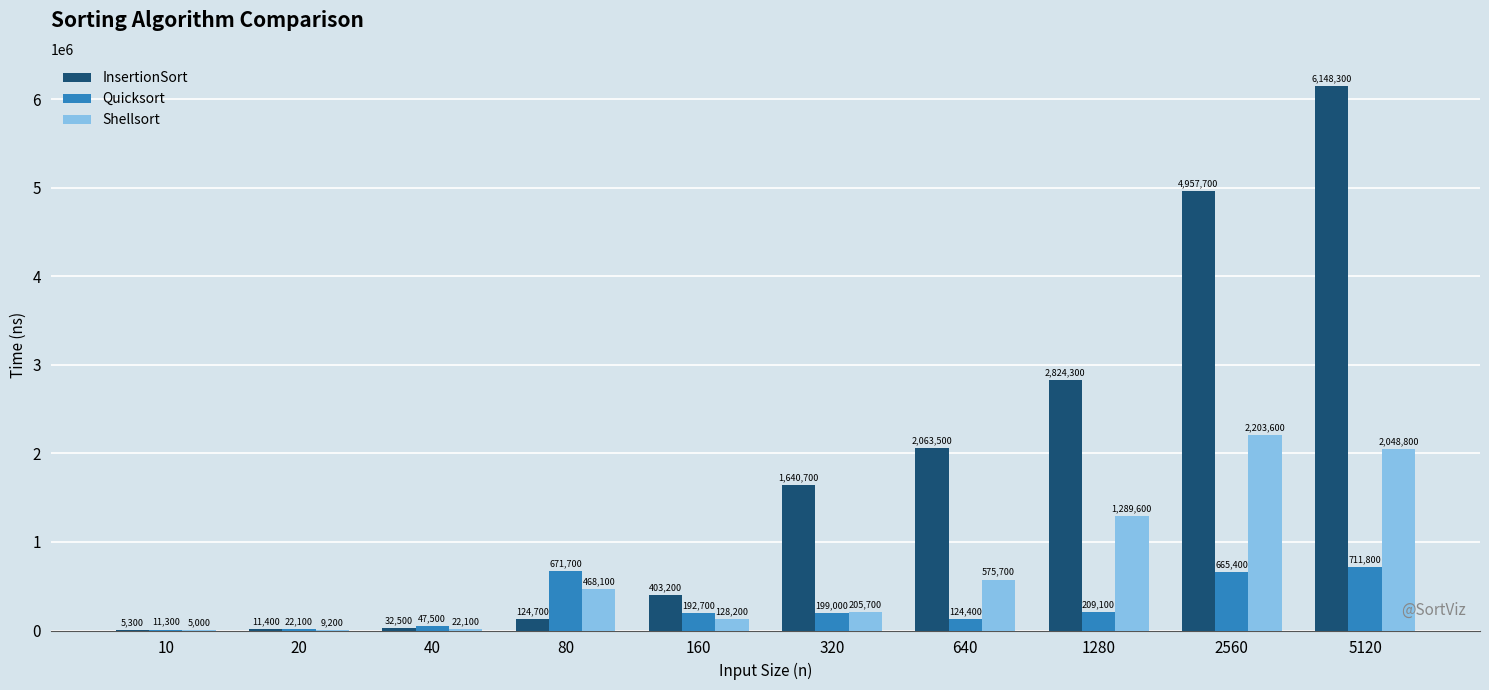

The value of InsertionSort at 320 is 1640700. True or false?

True